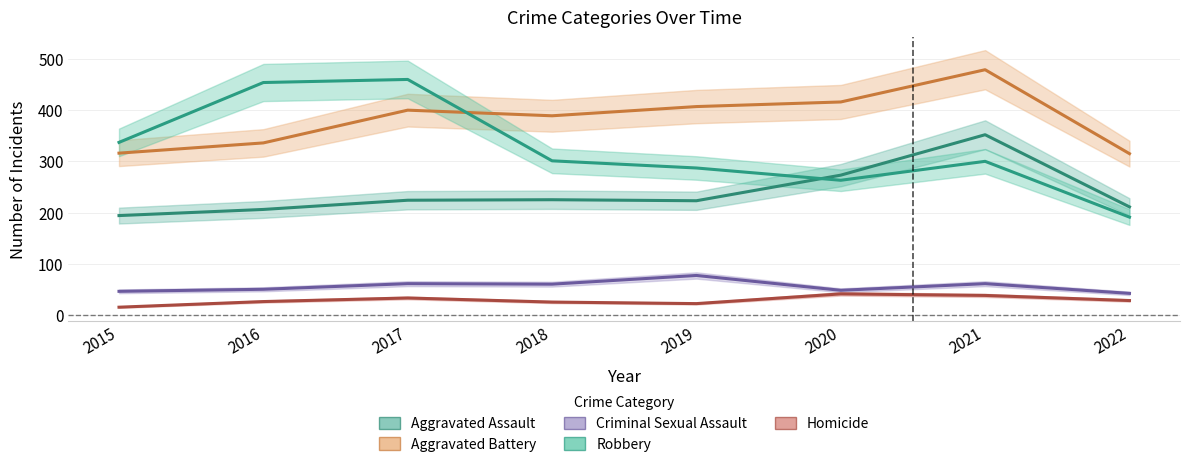

What is the difference between the second highest and second lowest values in the Aggravated Battery series?

100